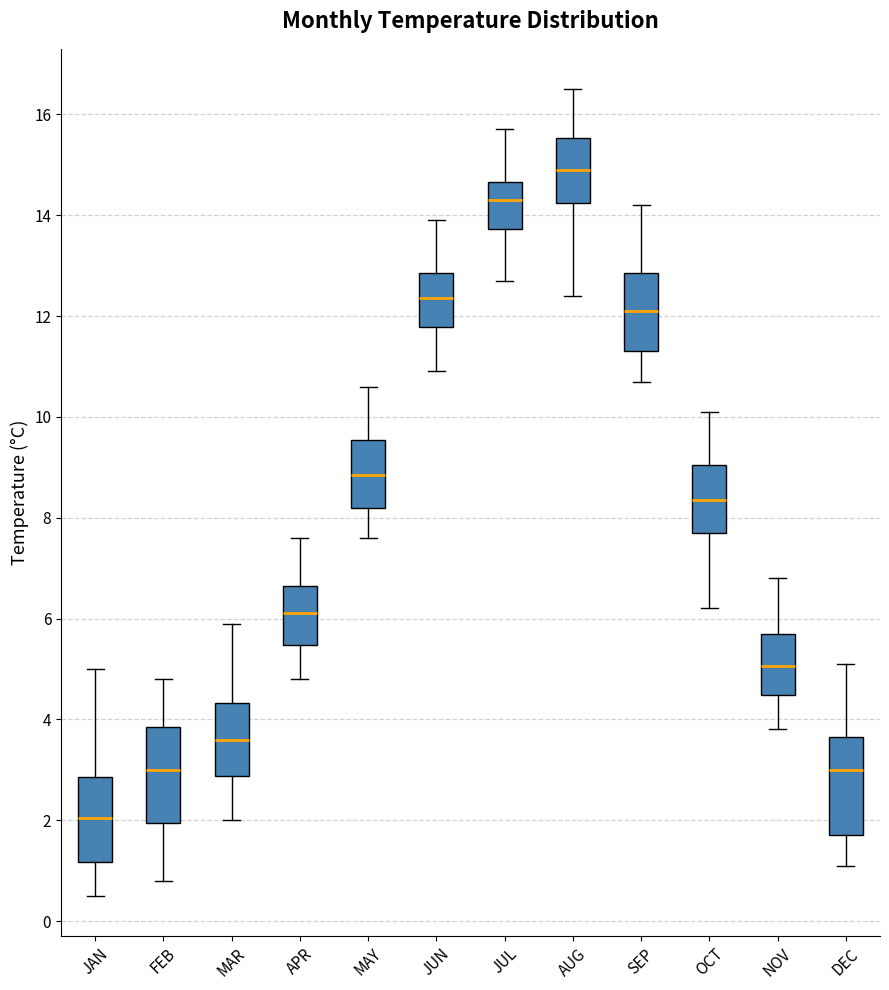

Reading left to right, transcribe this box plot: for each box, give where its median line is, the range the box spans, and where its two whiskers end, as read against the y-axis. The values are not printed on the chart, so give them approximately, as read against the axis.

JAN: median 2.0, box 1.2 to 2.8, whiskers 0.6 to 5.0
FEB: median 3.0, box 2.0 to 3.8, whiskers 0.8 to 4.8
MAR: median 3.6, box 2.8 to 4.4, whiskers 2.0 to 6.0
APR: median 6.2, box 5.4 to 6.6, whiskers 4.8 to 7.6
MAY: median 8.8, box 8.2 to 9.6, whiskers 7.6 to 10.6
JUN: median 12.4, box 11.8 to 12.8, whiskers 11.0 to 14.0
JUL: median 14.4, box 13.8 to 14.6, whiskers 12.8 to 15.8
AUG: median 15.0, box 14.2 to 15.6, whiskers 12.4 to 16.6
SEP: median 12.2, box 11.4 to 12.8, whiskers 10.8 to 14.2
OCT: median 8.4, box 7.8 to 9.0, whiskers 6.2 to 10.2
NOV: median 5.0, box 4.4 to 5.8, whiskers 3.8 to 6.8
DEC: median 3.0, box 1.8 to 3.6, whiskers 1.2 to 5.2